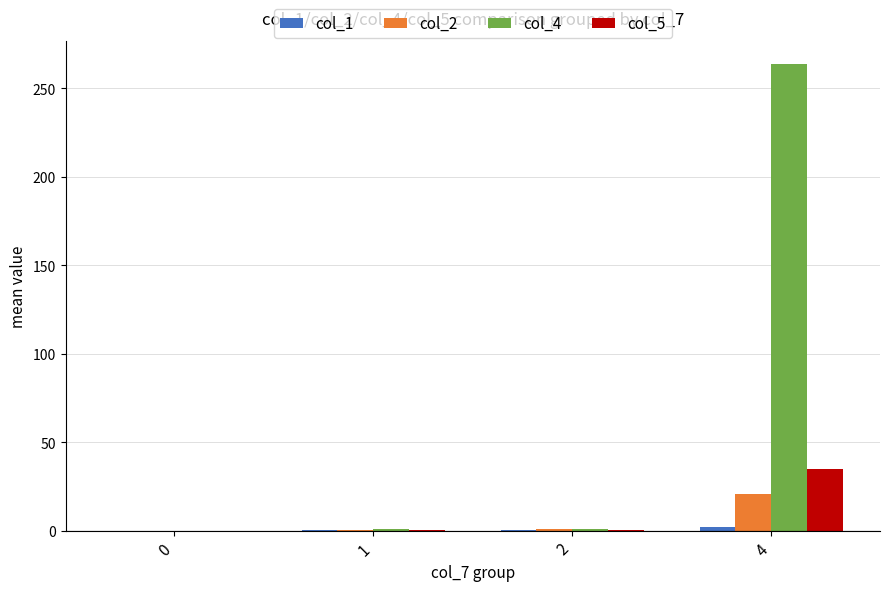

What is the difference between the col_5 values at 2 and 4?

34.5